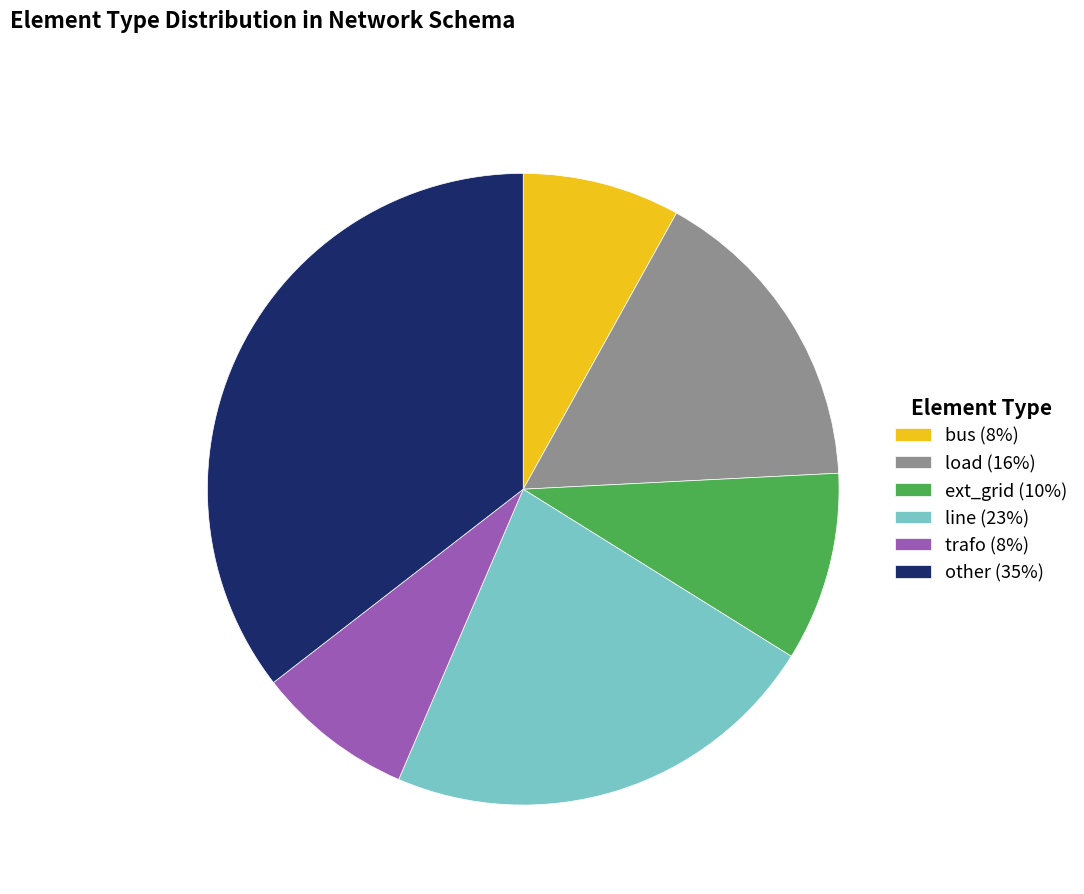

Which category has the biggest portion of the pie?

other